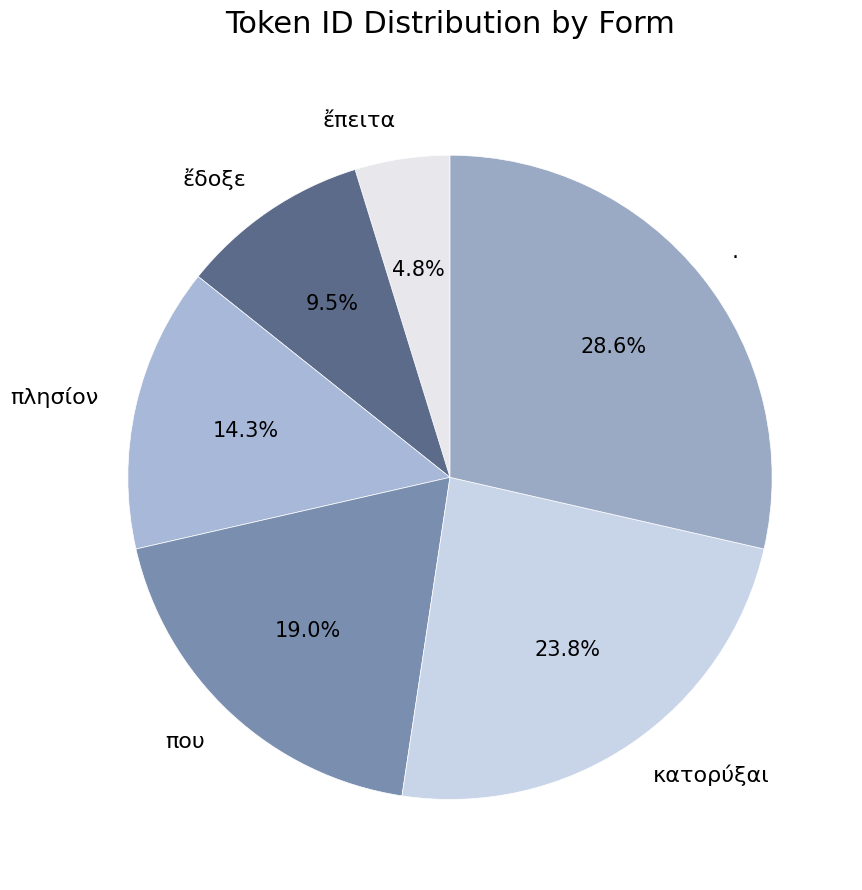

To the nearest percent, what percentage of the pie is κατορύξαι?

24%